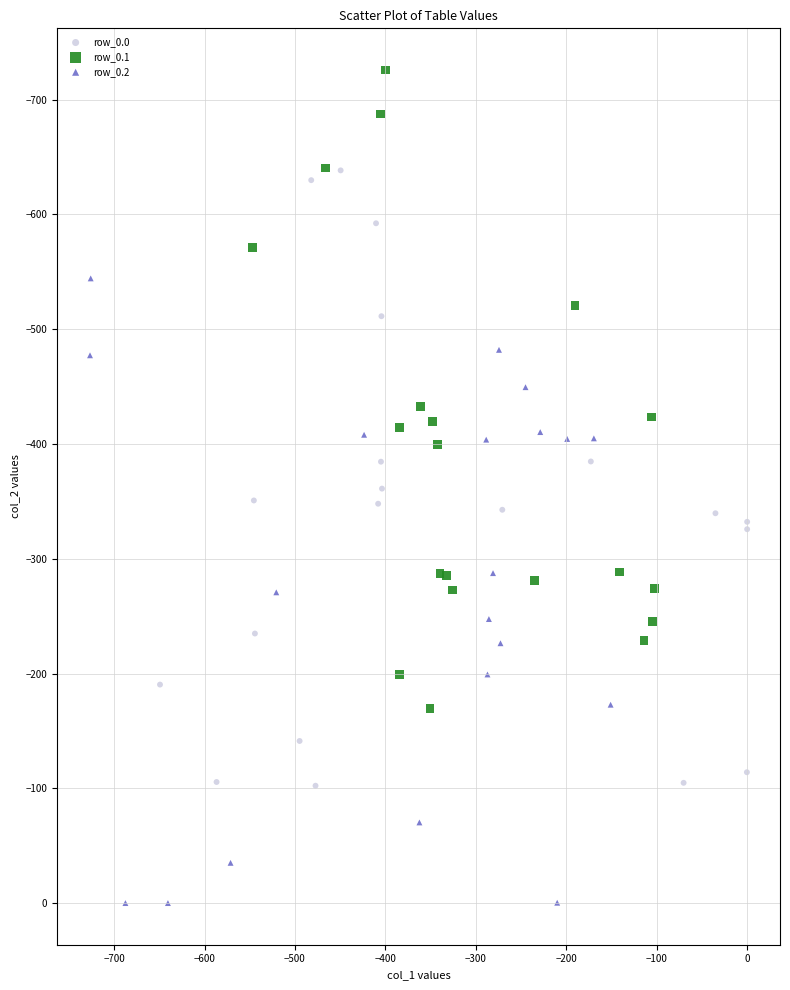

Which series contains the lowest Y value?

row_0.1